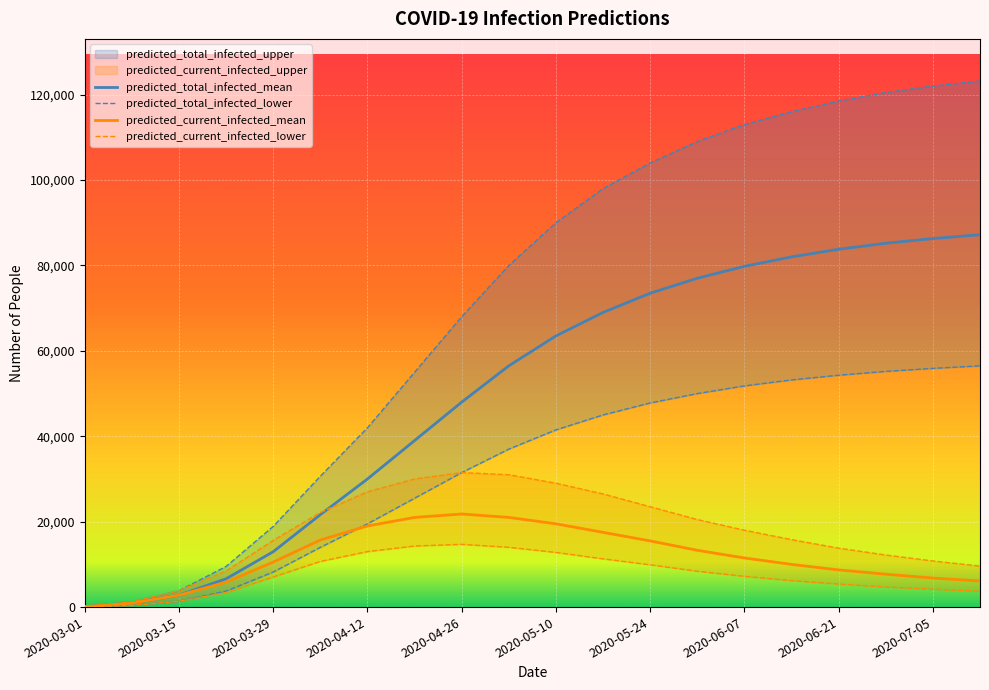

Which series has the largest range (max minus min)?

predicted_total_infected_mean